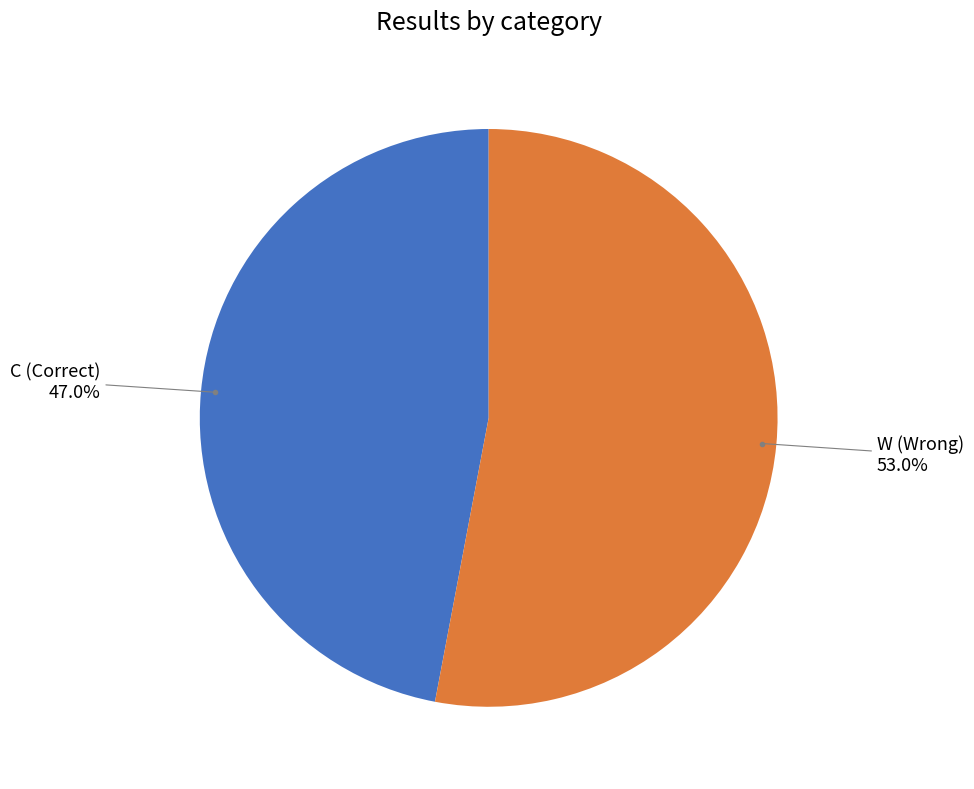

Is there any slice that represents more than half of the pie?

Yes